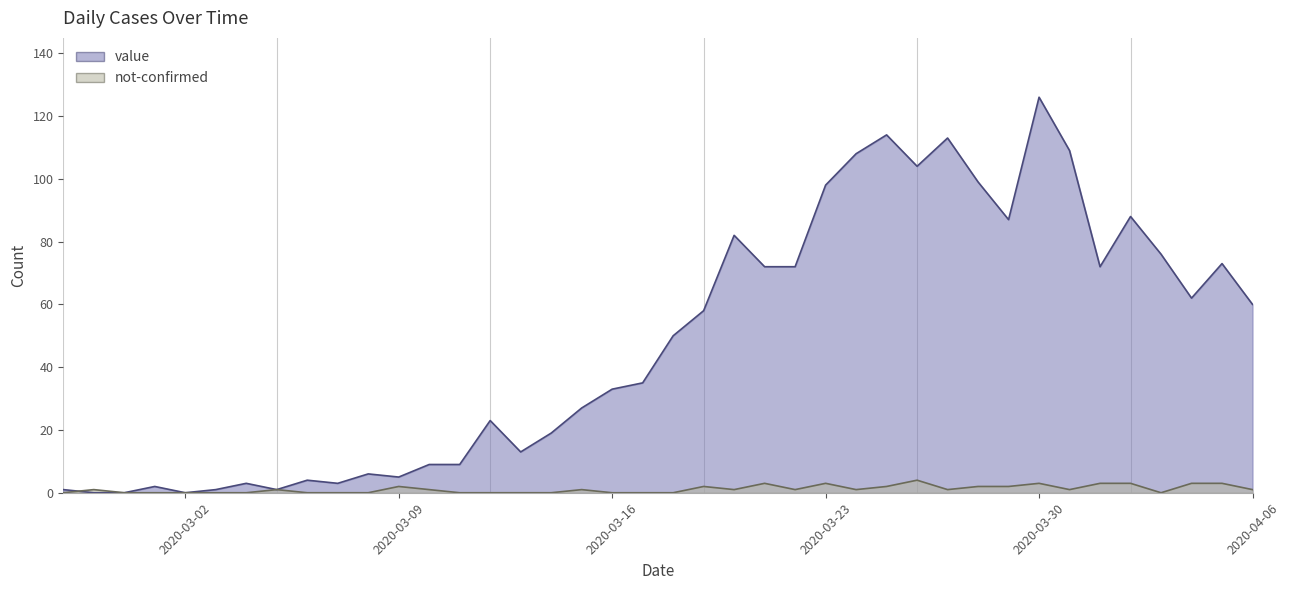

Which category has the lowest value in the not-confirmed series?

2020-02-27